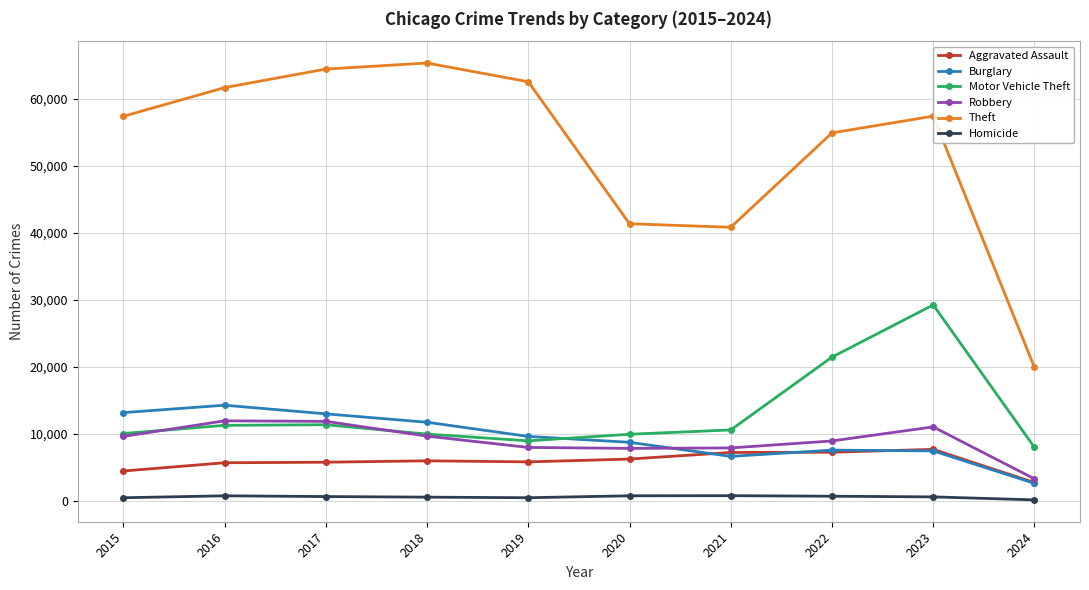

What is the minimum value for Aggravated Assault?

2759